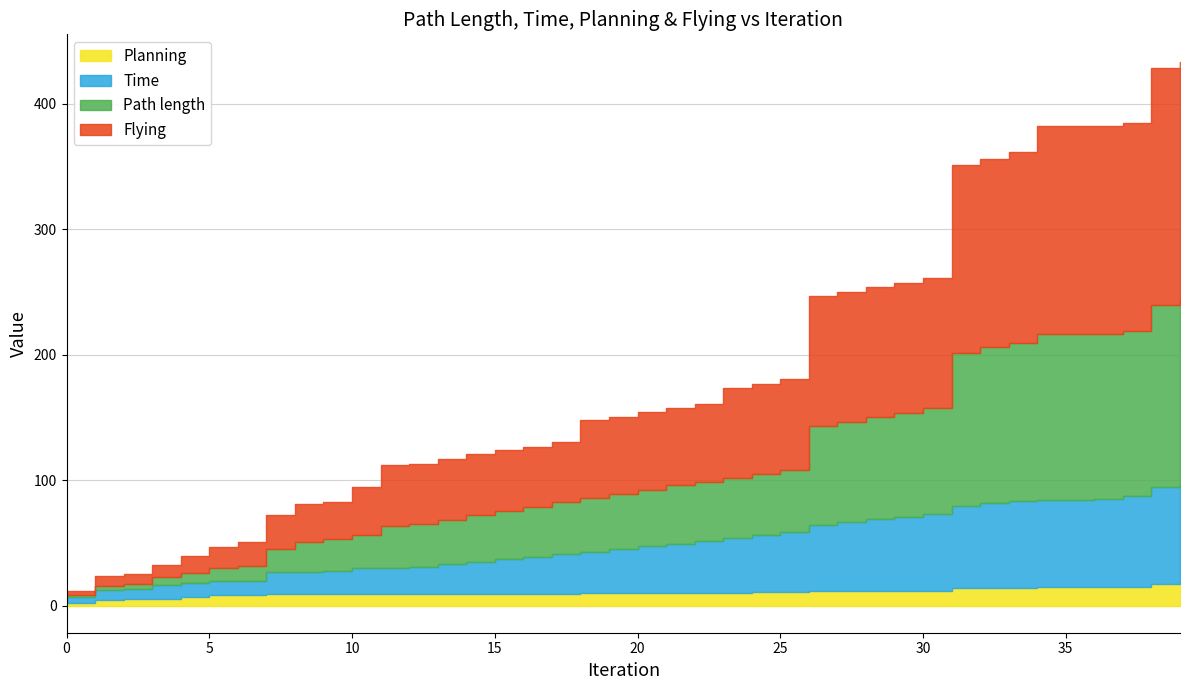

Rank the series by their maximum value, from lowest to highest.

Planning, Time, Path length, Flying